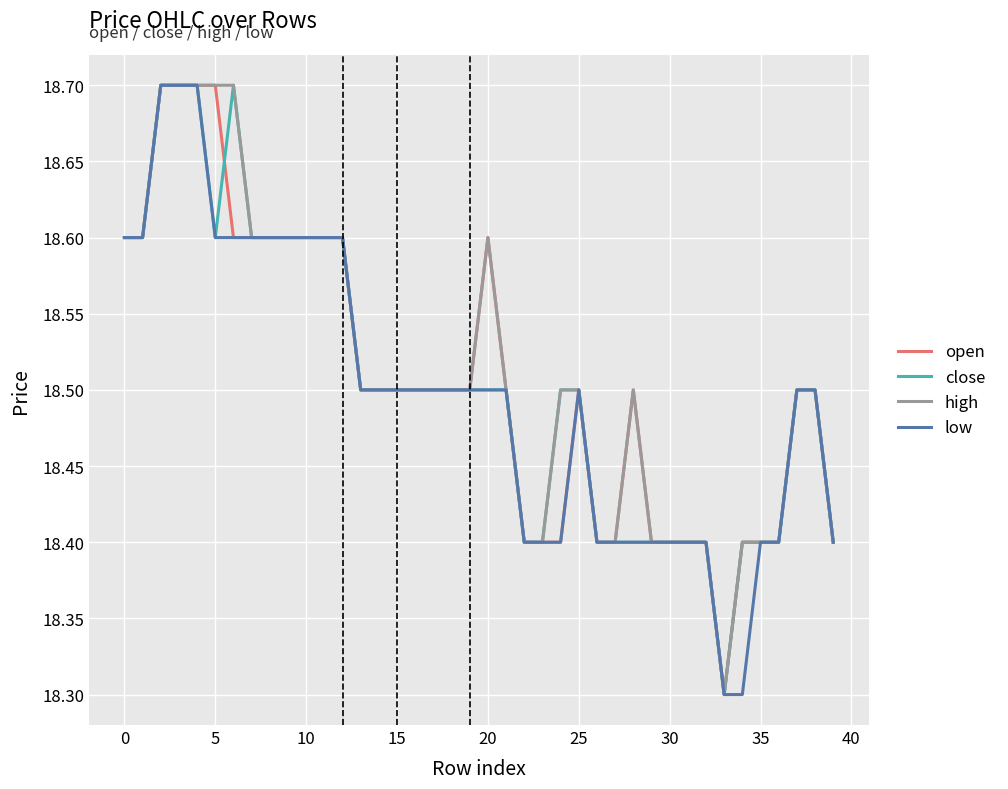

What is the greatest value displayed?

18.7